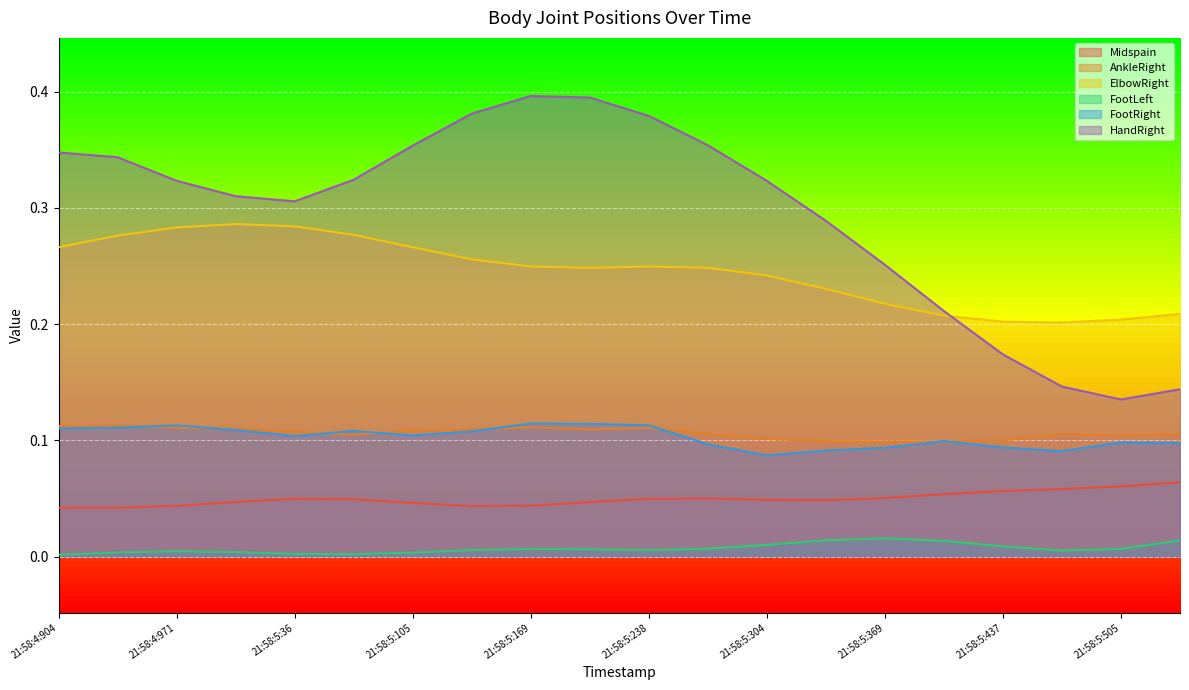

What is the label of the 11th point from the left?

21:58:5:238